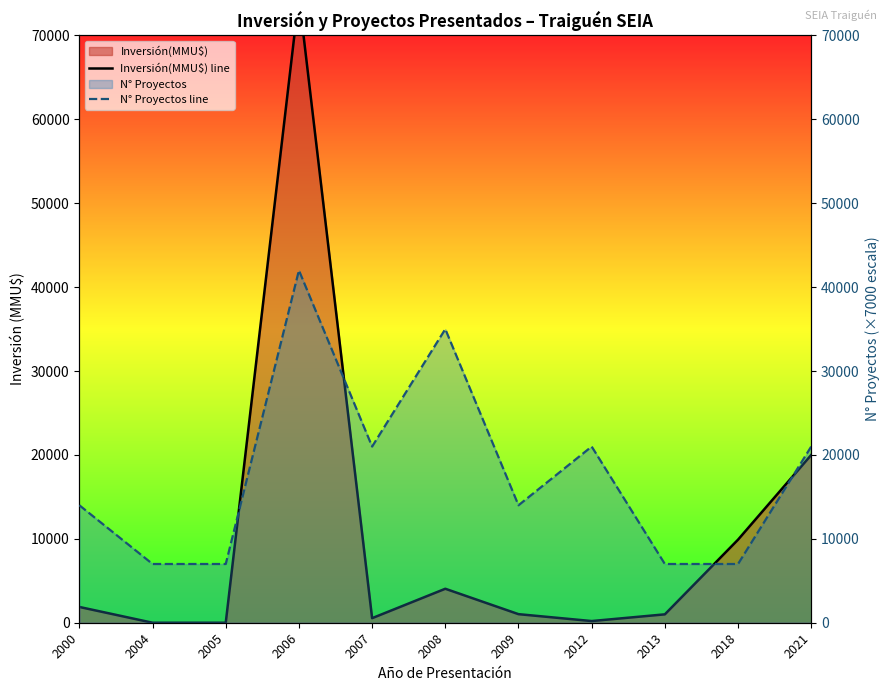

True or false: Inversión(MMU$) line has a value of 4050 at 2008.

True